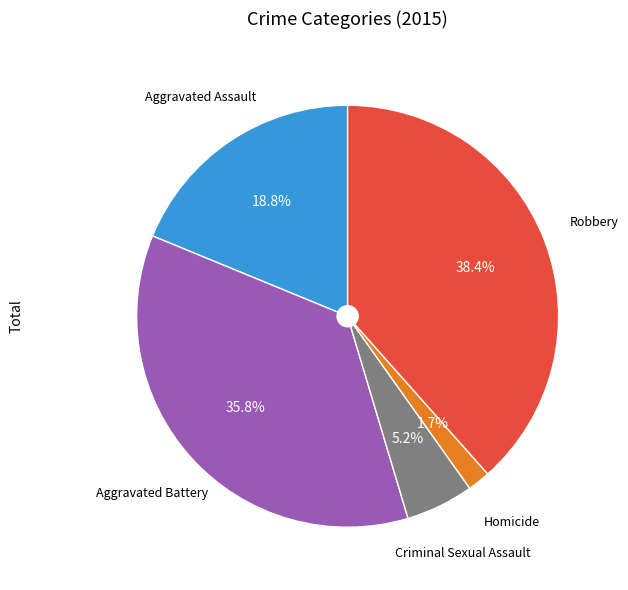

Is there any slice that represents more than half of the pie?

No